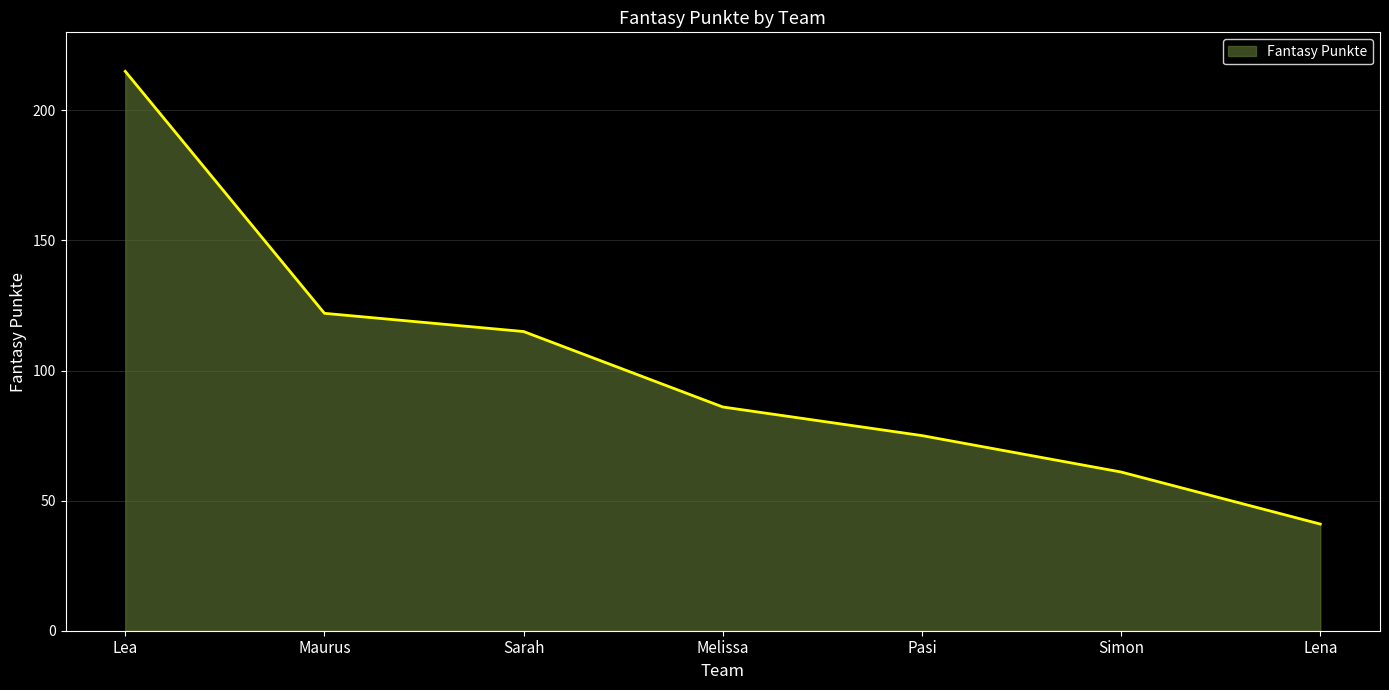

The value at Sarah is 115. True or false?

True